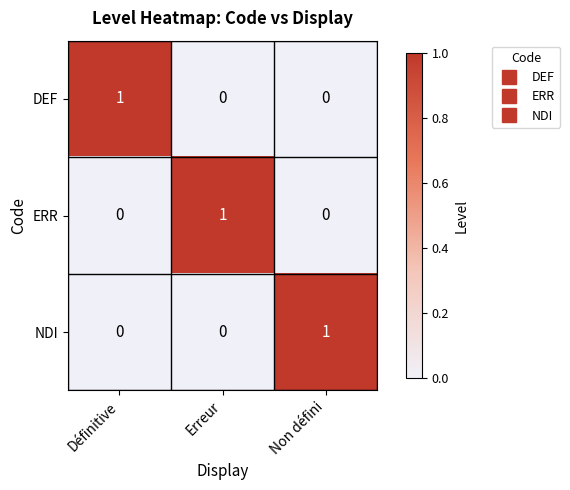

Is it true that NDI equals 0 at Erreur?

True